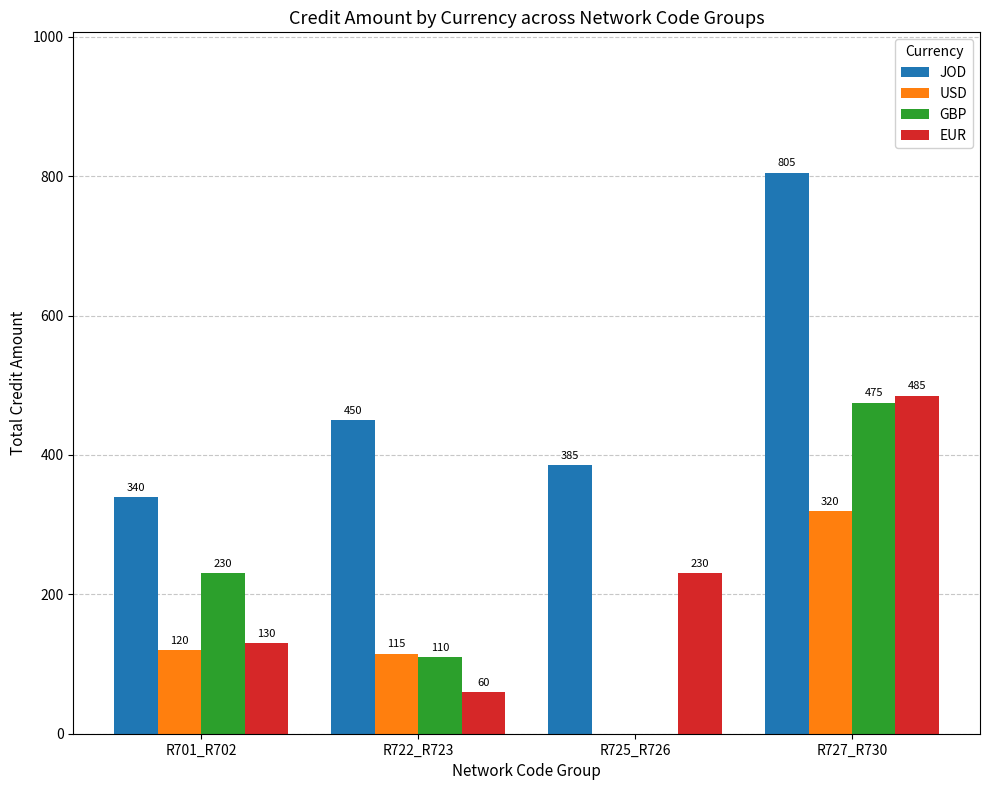

Is it true that JOD equals 340 at R701_R702?

True